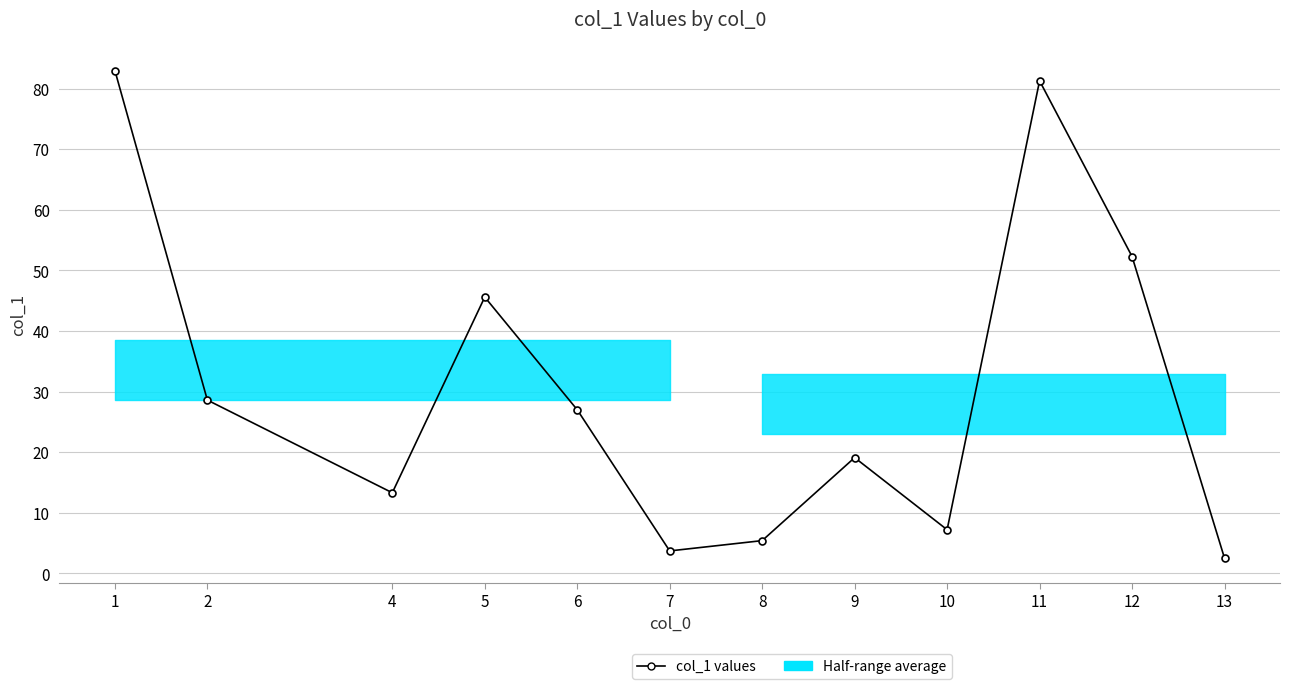

True or false: the data shows 19.1 at 9.

True